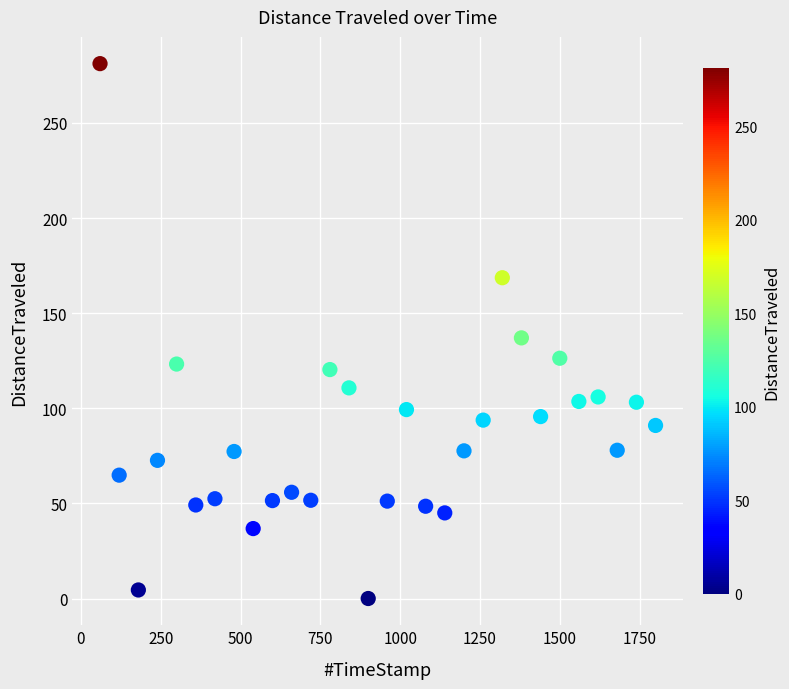

What is the range of Y values (max minus min)?

281.2